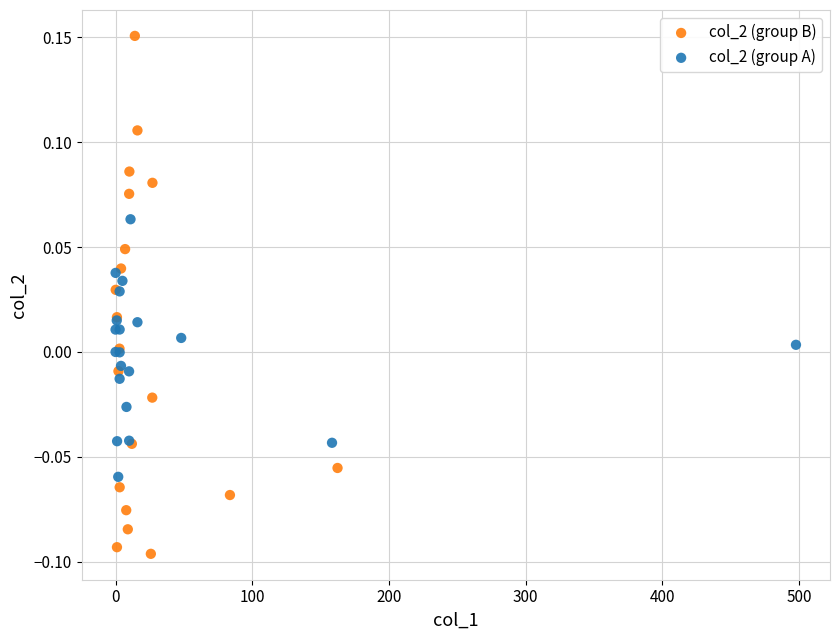

Which series reaches the minimum Y coordinate?

col_2 (group B)